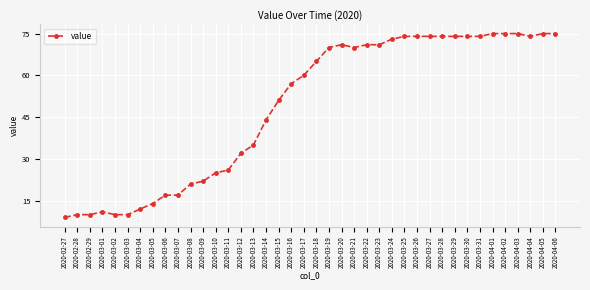

Count the number of categories in the chart.

40